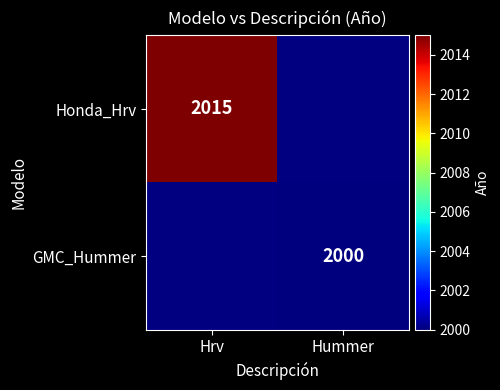

True or false: Honda_Hrv has a value of 1148 at Hrv.

False